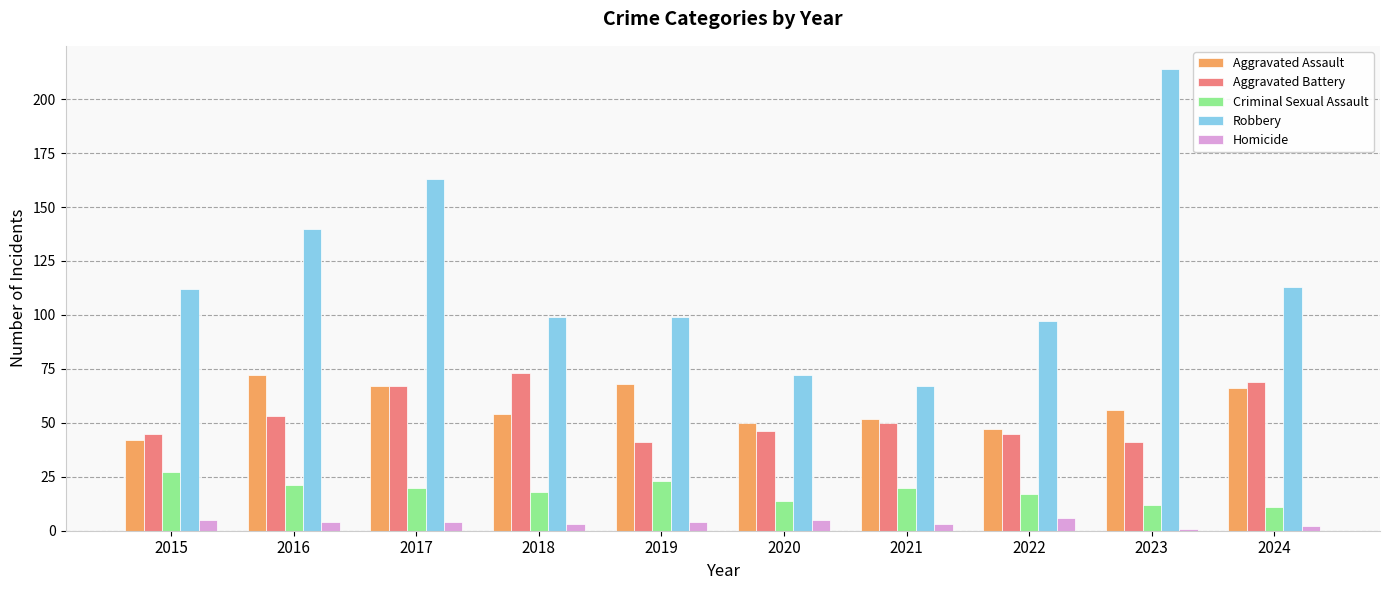

What is the greatest value displayed?

214